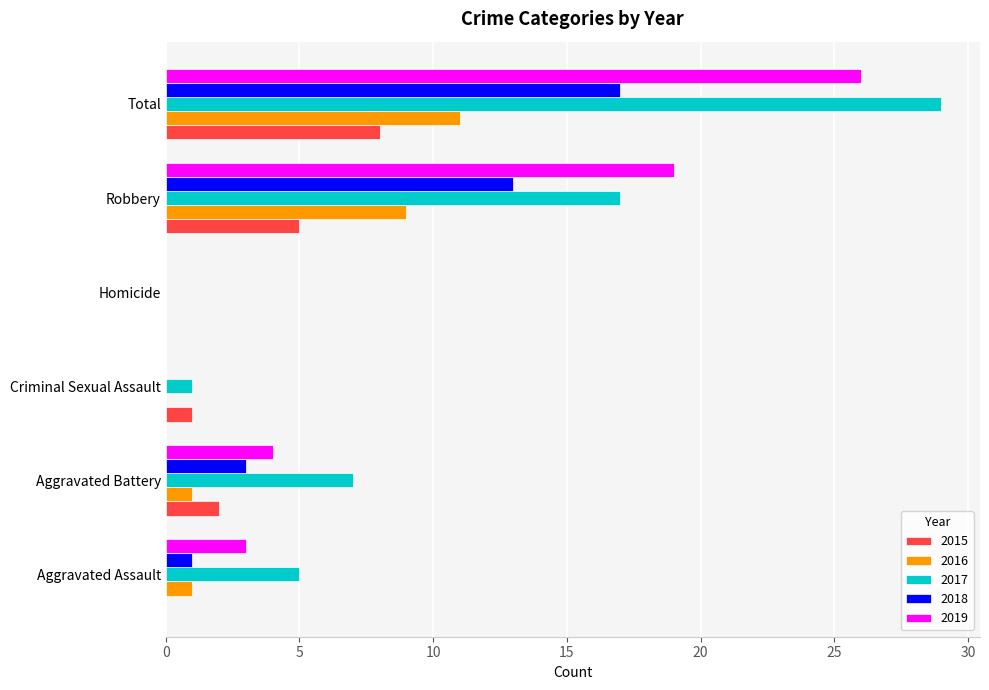

Which series has the largest range (max minus min)?

2017